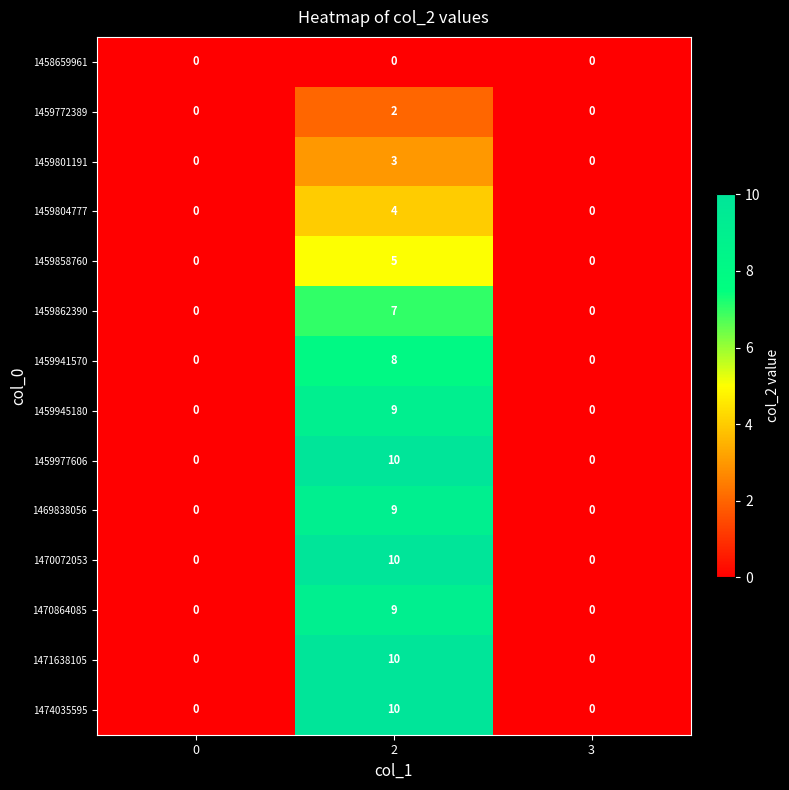

What is the difference between the maximum and second lowest values in the 1459858760 series?

5